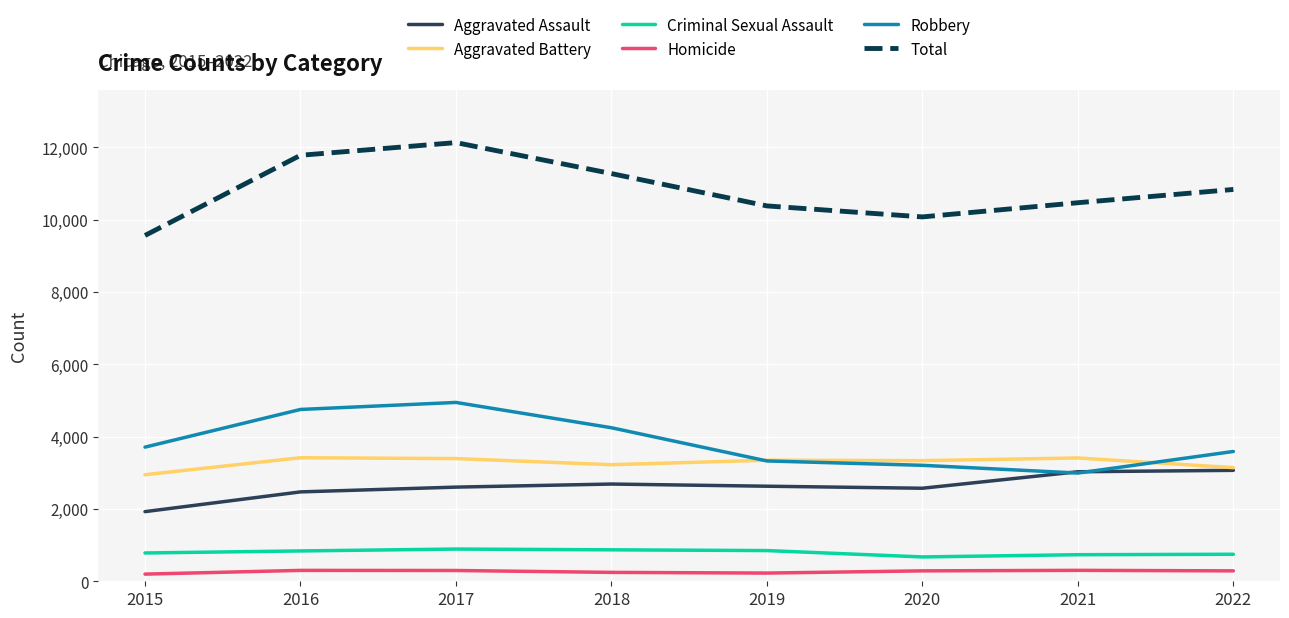

At 2016, list the series in order from largest to smallest.

Total, Robbery, Aggravated Battery, Aggravated Assault, Criminal Sexual Assault, Homicide